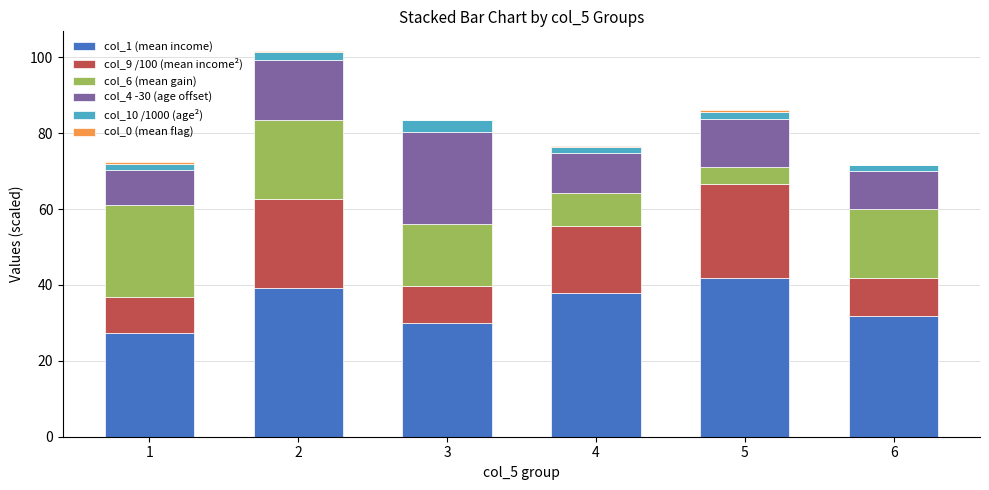

Is it true that col_4 -30 (age offset) equals 9.3 at 1?

True